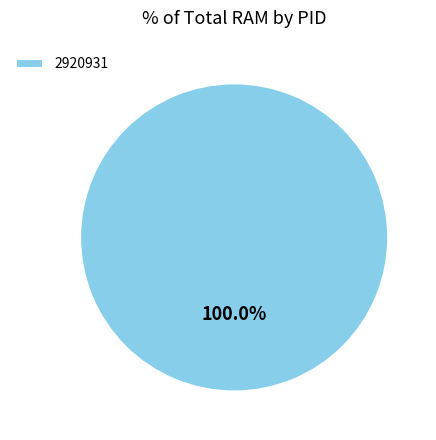

Is 2920931 the majority of the pie?

Yes